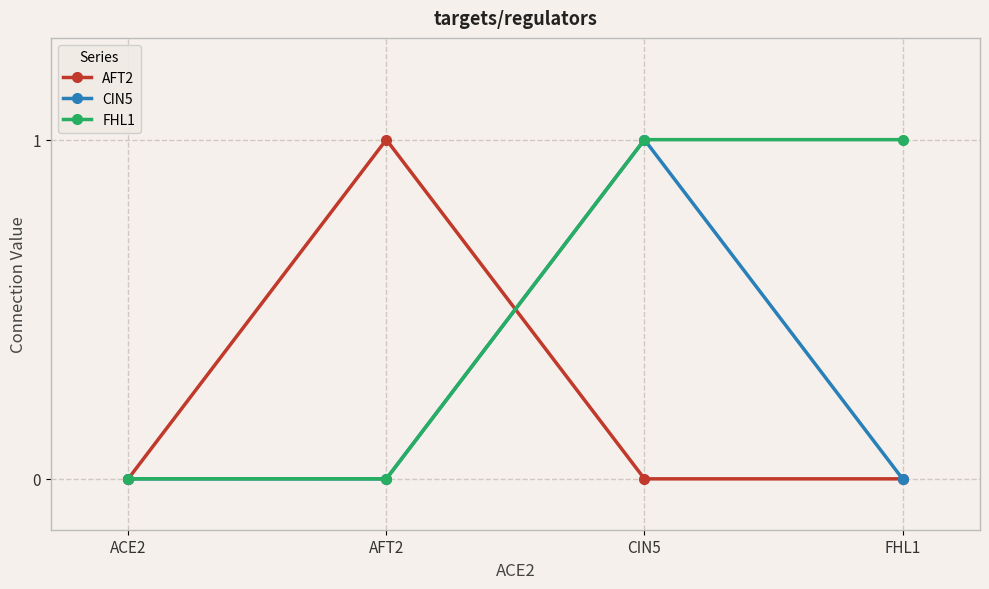

Which category has the highest value in the AFT2 series?

AFT2